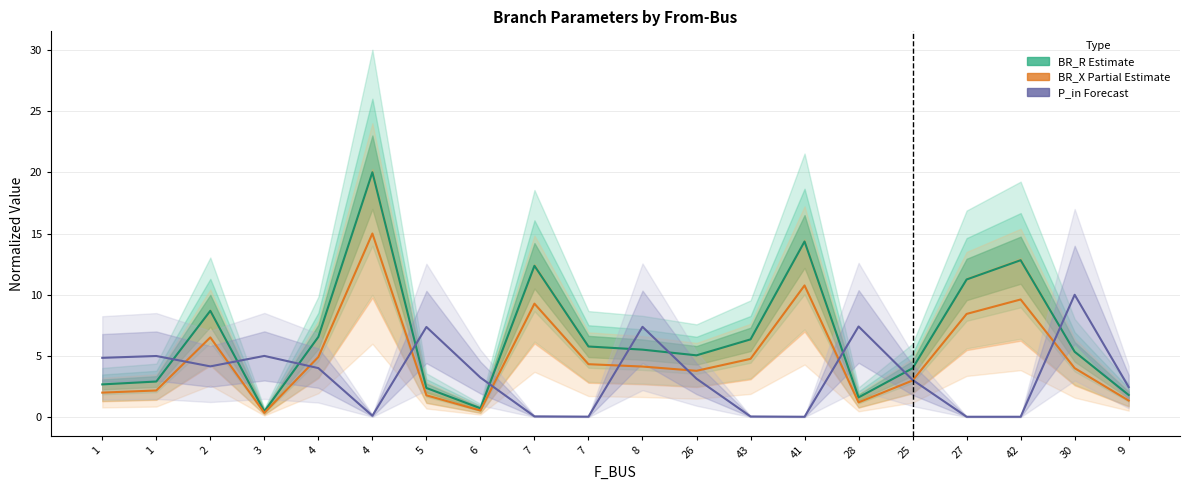

What is the value of the BR_X (partial estimate) point at the 15th from the left?

1.2